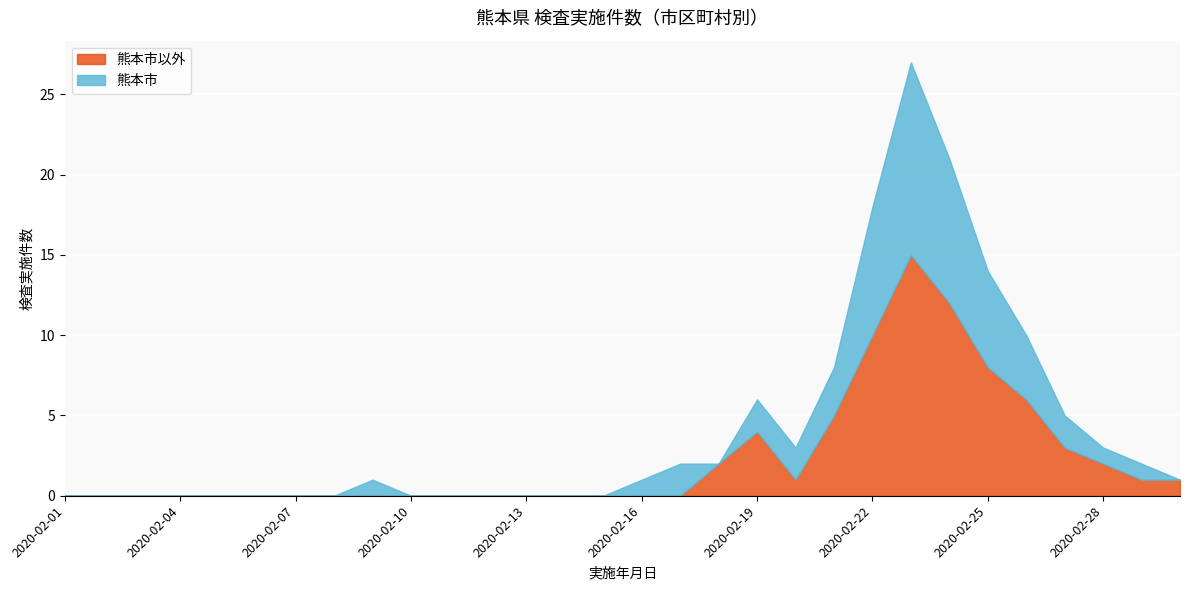

What is the label of the 12th point from the right?

2020-02-19